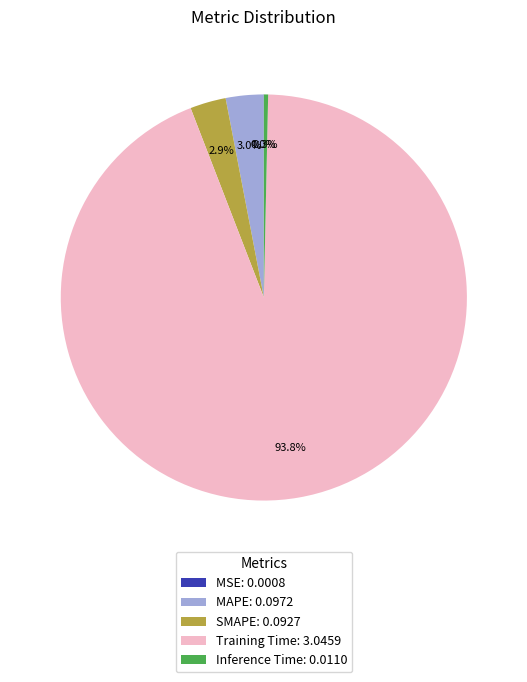

Combined, do MAPE: 0.0972 and Inference Time: 0.0110 account for over 50%?

No